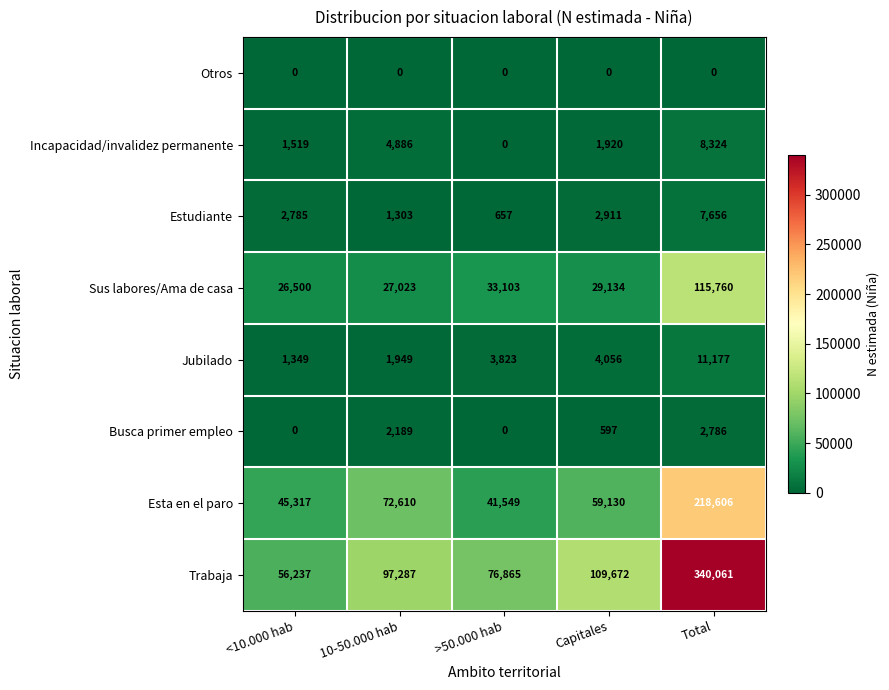

At Total, list the series in order from smallest to largest.

Otros, Busca primer empleo, Estudiante, Incapacidad/invalidez permanente, Jubilado, Sus labores/Ama de casa, Esta en el paro, Trabaja